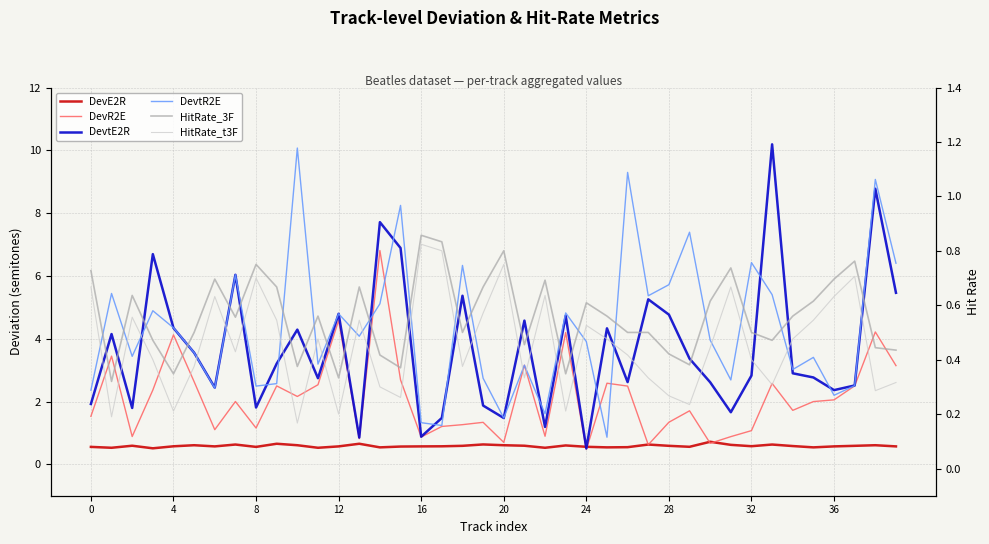

What is the minimum value for DevtR2E?

0.9